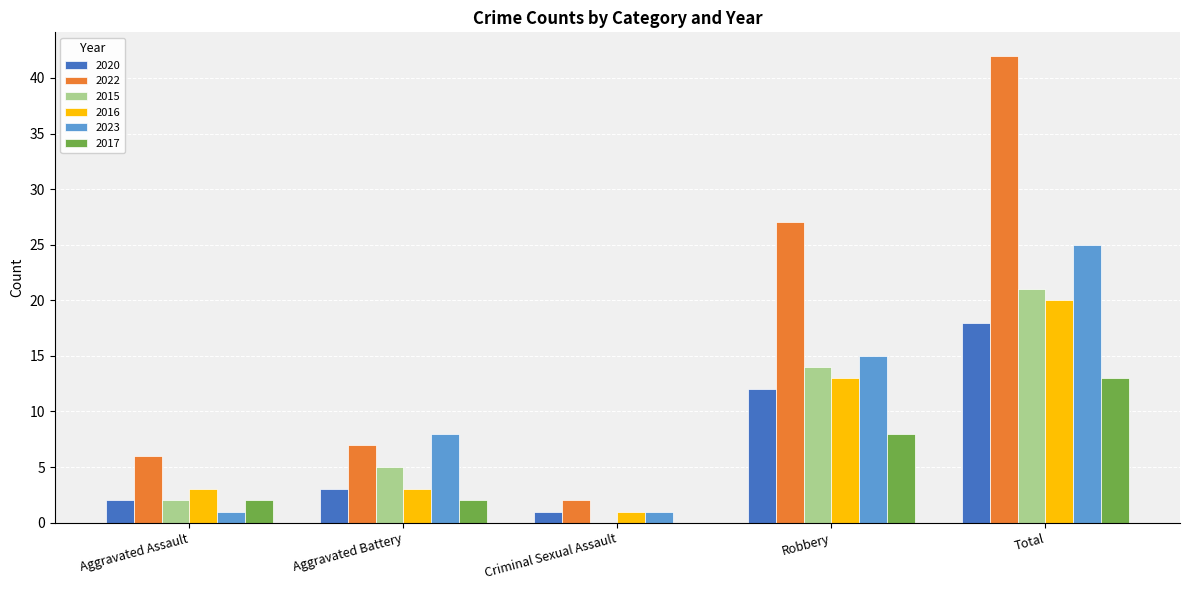

Reading left to right, transcribe all the data shown in this chart.

2020: Aggravated Assault=2	Aggravated Battery=3	Criminal Sexual Assault=1	Robbery=12	Total=18
2022: Aggravated Assault=6	Aggravated Battery=7	Criminal Sexual Assault=2	Robbery=27	Total=42
2015: Aggravated Assault=2	Aggravated Battery=5	Criminal Sexual Assault=0	Robbery=14	Total=21
2016: Aggravated Assault=3	Aggravated Battery=3	Criminal Sexual Assault=1	Robbery=13	Total=20
2023: Aggravated Assault=1	Aggravated Battery=8	Criminal Sexual Assault=1	Robbery=15	Total=25
2017: Aggravated Assault=2	Aggravated Battery=2	Criminal Sexual Assault=0	Robbery=8	Total=13